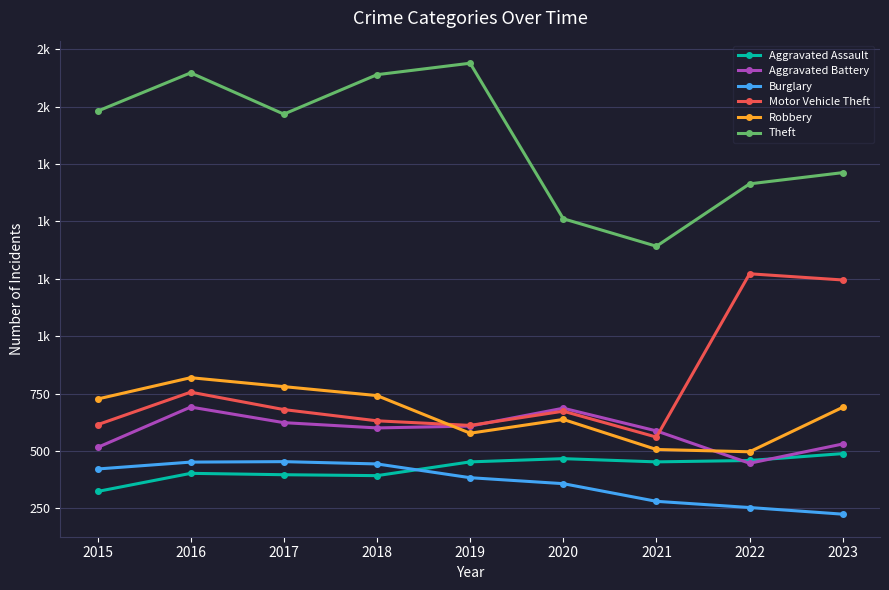

What are all the series names shown in the legend?

Aggravated Assault, Aggravated Battery, Burglary, Motor Vehicle Theft, Robbery, Theft